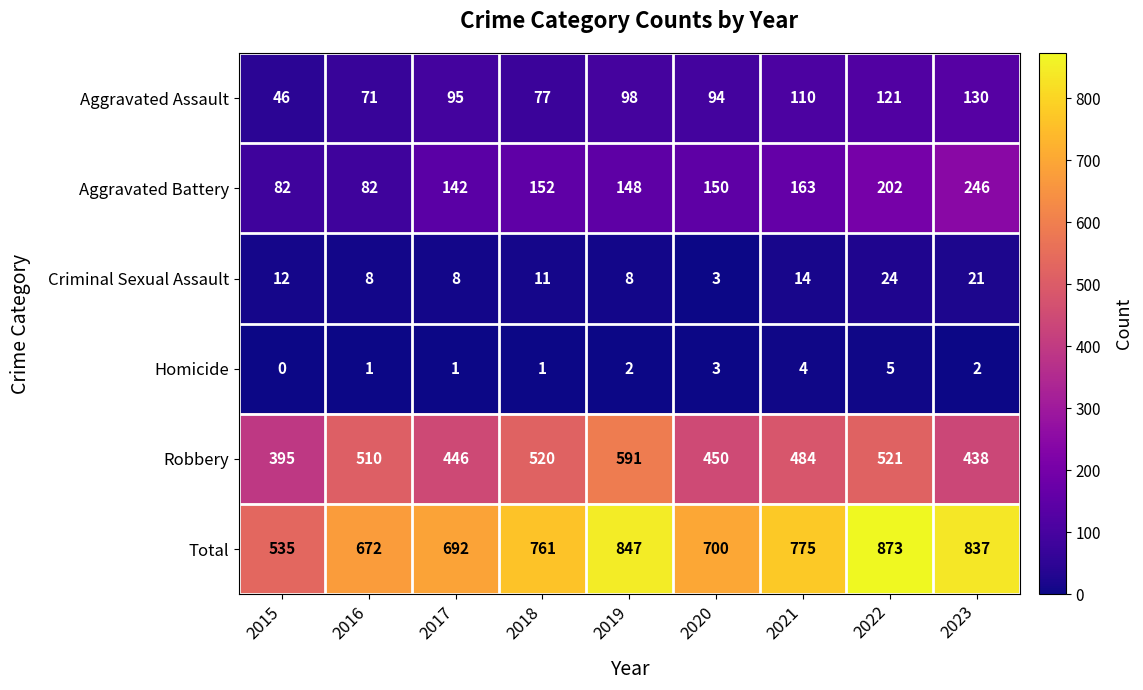

At which label does Robbery reach its peak?

2019